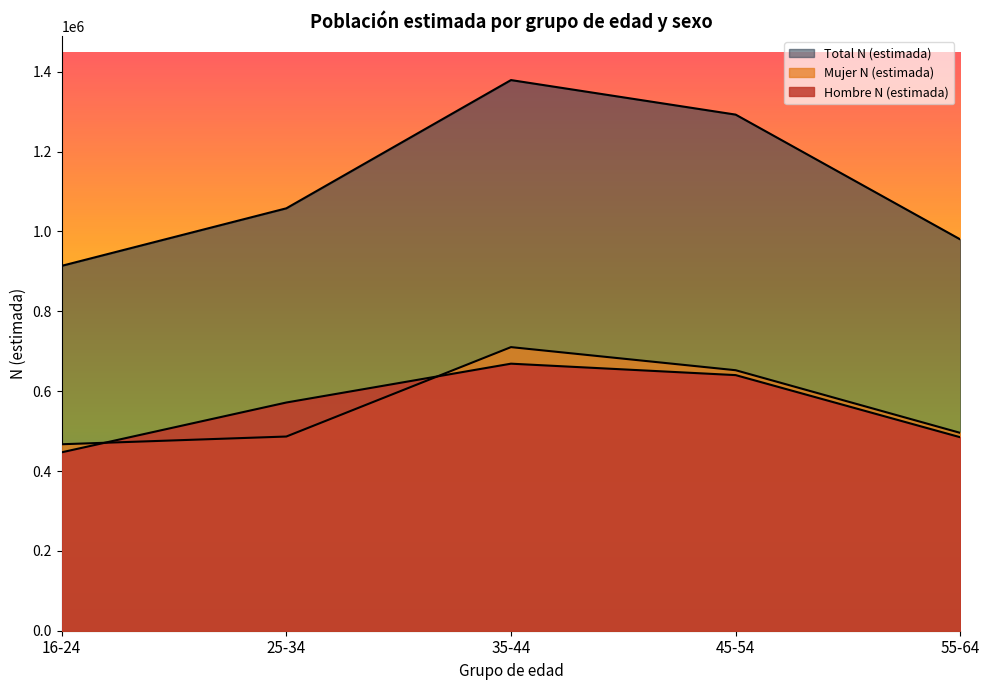

What is the sum of the Total N (estimada) values at 25-34 and 16-24?

1971825